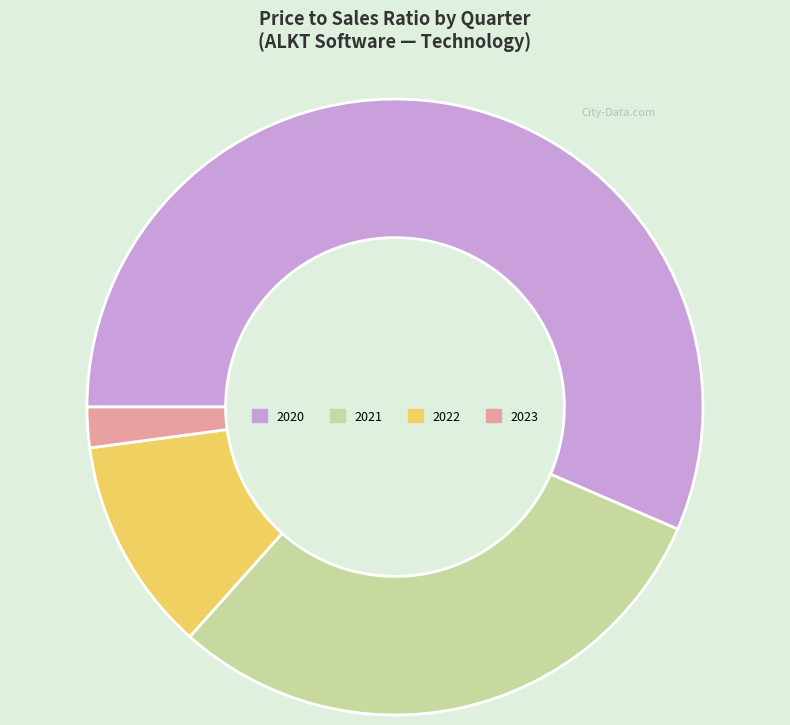

Which has a higher value, 2021 or 2020?

2020